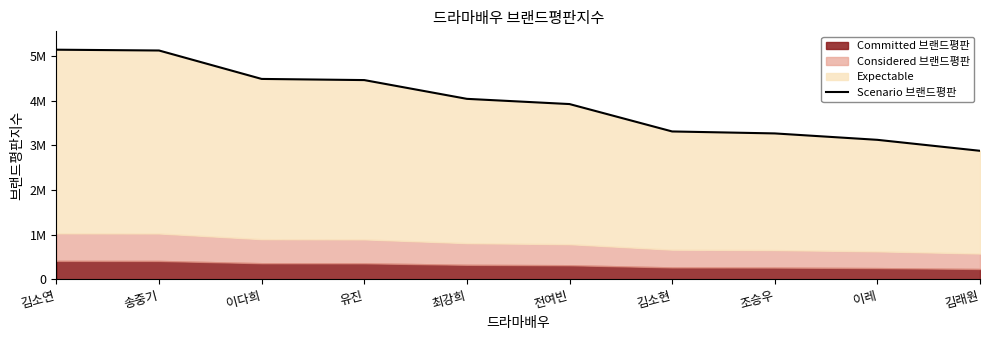

What is the greatest value displayed?

5141911